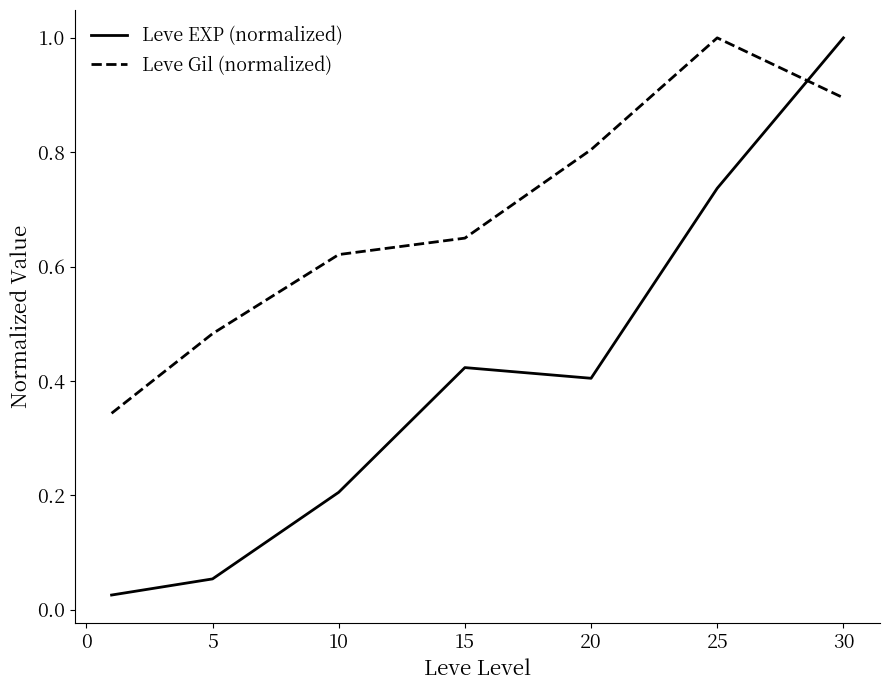

Which series has the widest spread of values?

Leve EXP (normalized)